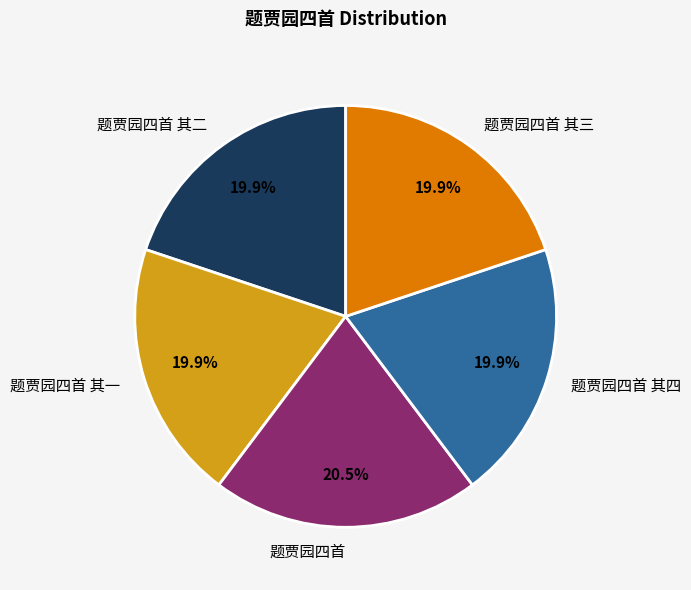

To the nearest percent, what is the combined percentage of 题贾园四首 and 题贾园四首 其四?

40%